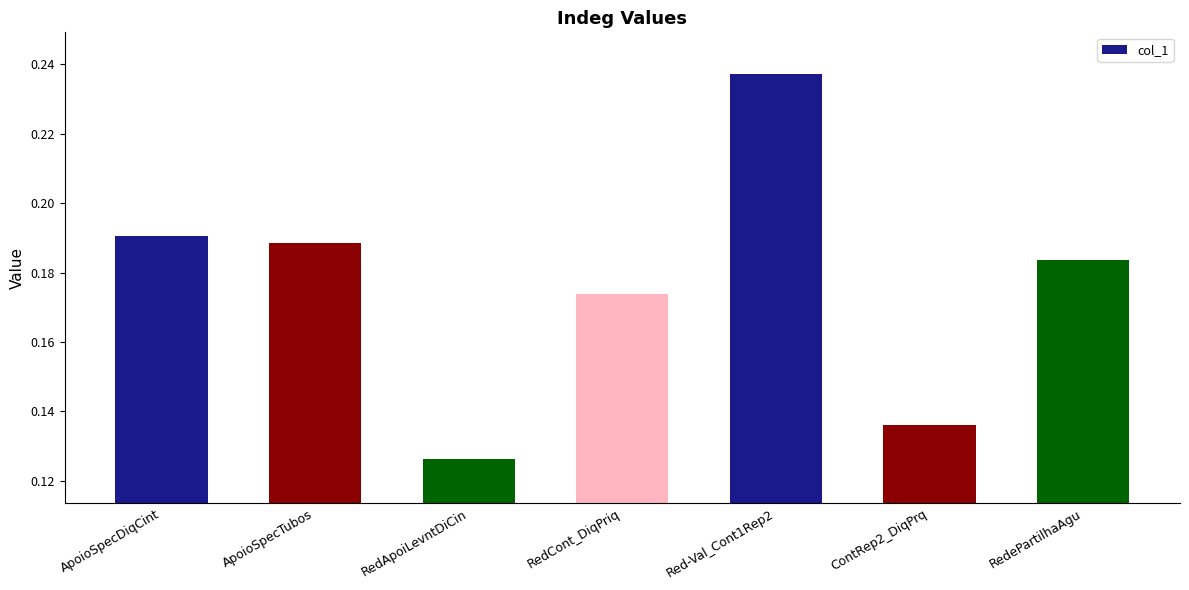

Rank the categories by value from lowest to highest.

RedApoiLevntDiCin, ContRep2_DiqPrq, RedCont_DiqPriq, RedePartilhaAgu, ApoioSpecTubos, ApoioSpecDiqCint, Red-Val_Cont1Rep2